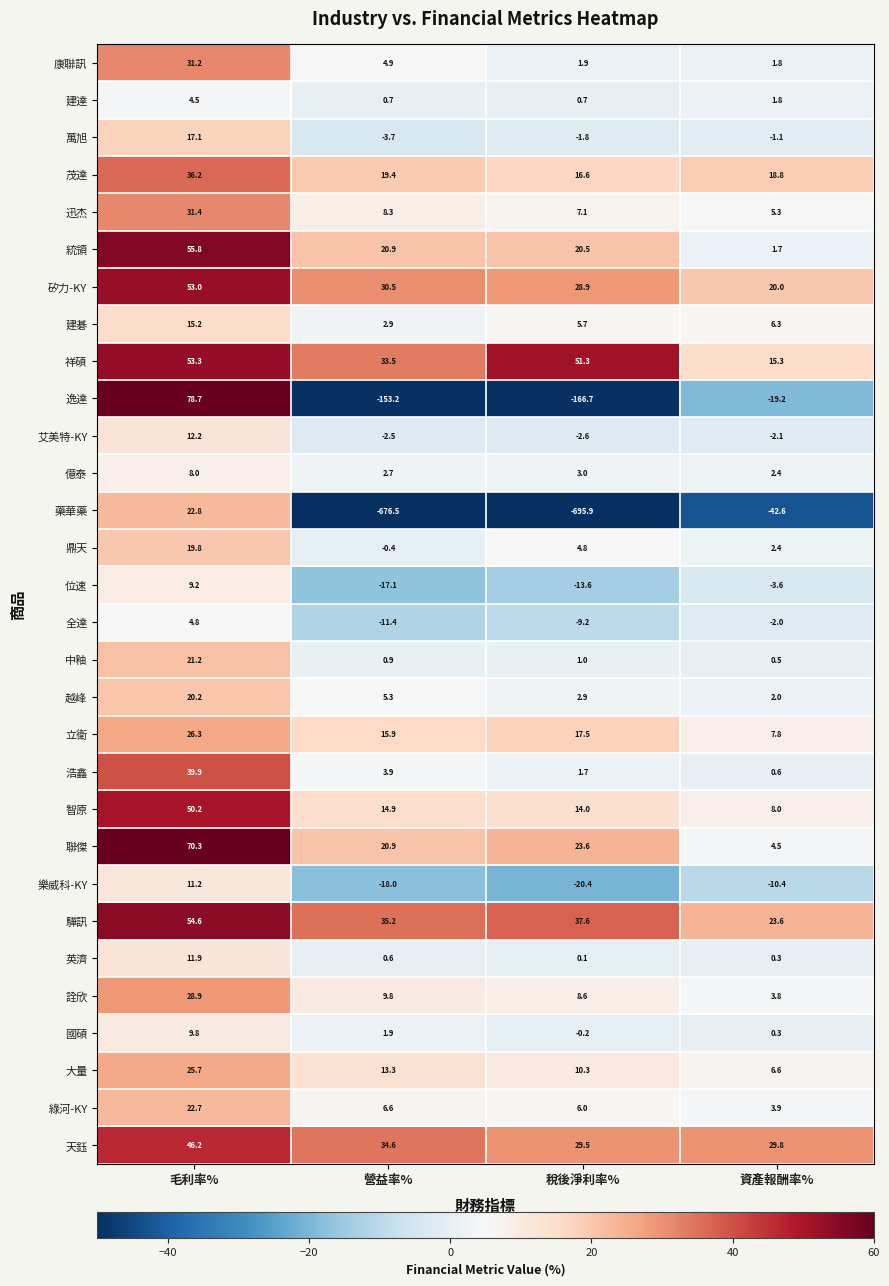

At 稅後淨利率%, list the series in order from smallest to largest.

藥華藥, 逸達, 樂威科-KY, 位速, 全達, 艾美特-KY, 萬旭, 國碩, 英濟, 建達, 中釉, 浩鑫, 康聯訊, 越峰, 億泰, 鼎天, 建碁, 綠河-KY, 迅杰, 詮欣, 大量, 智原, 茂達, 立衛, 統領, 聯傑, 矽力-KY, 天鈺, 驊訊, 祥碩